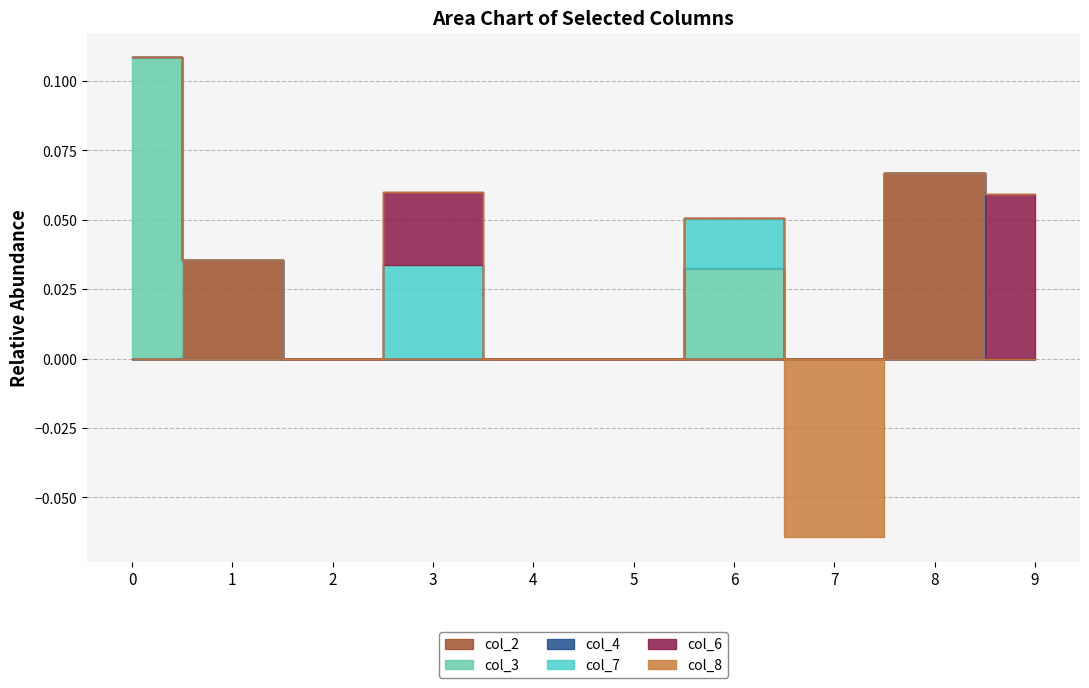

True or false: col_8 and col_4 cross at least once.

False